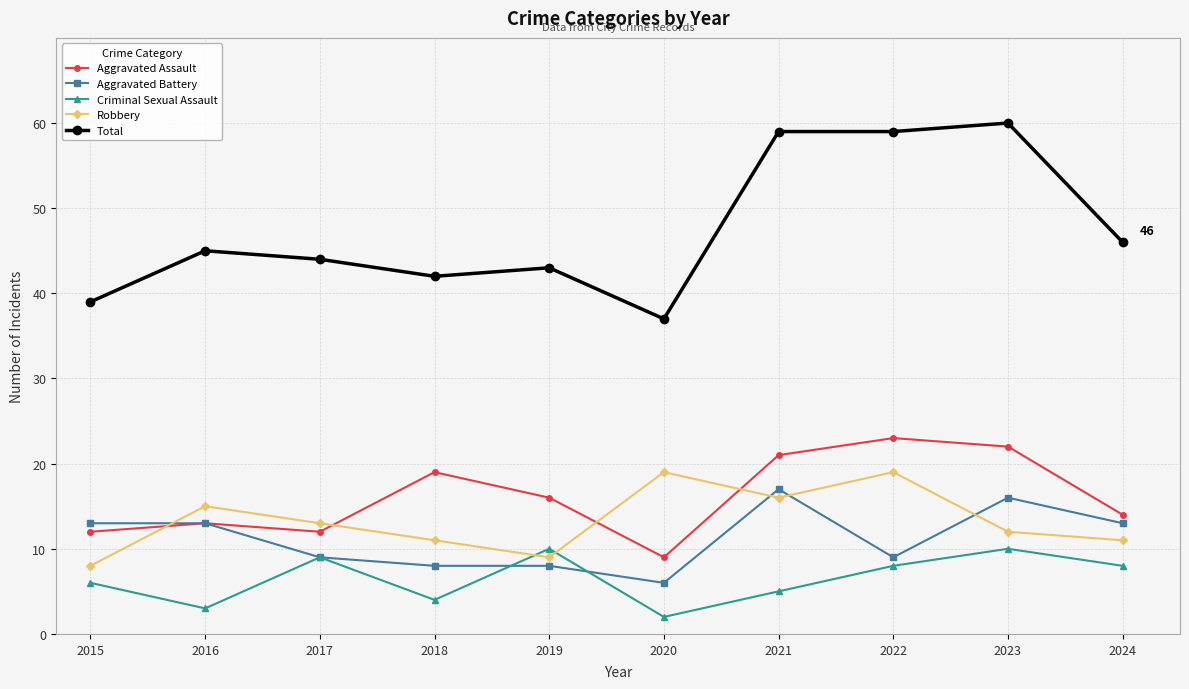

What is the spread (max minus min) of values at 2022?

51